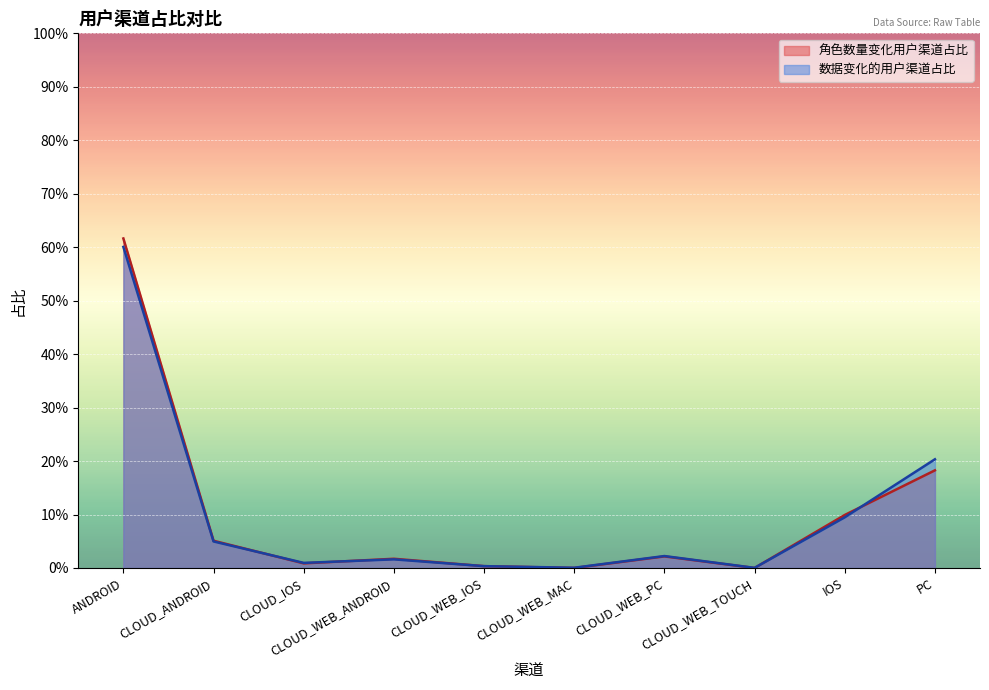

What position from the left is CLOUD_WEB_TOUCH?

8